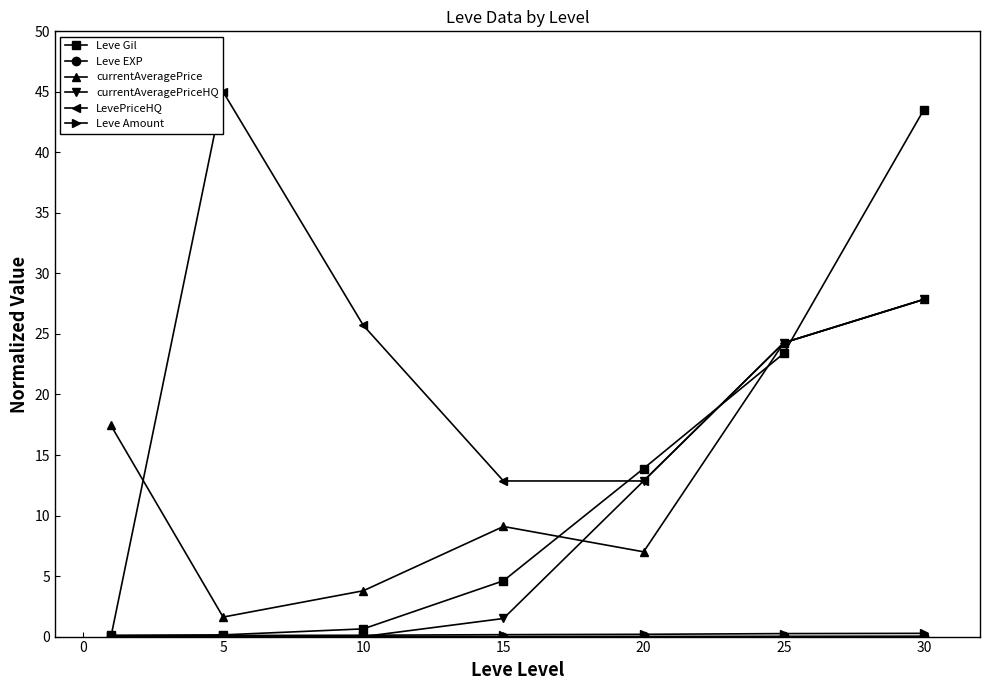

What is the greatest value displayed?

45.0